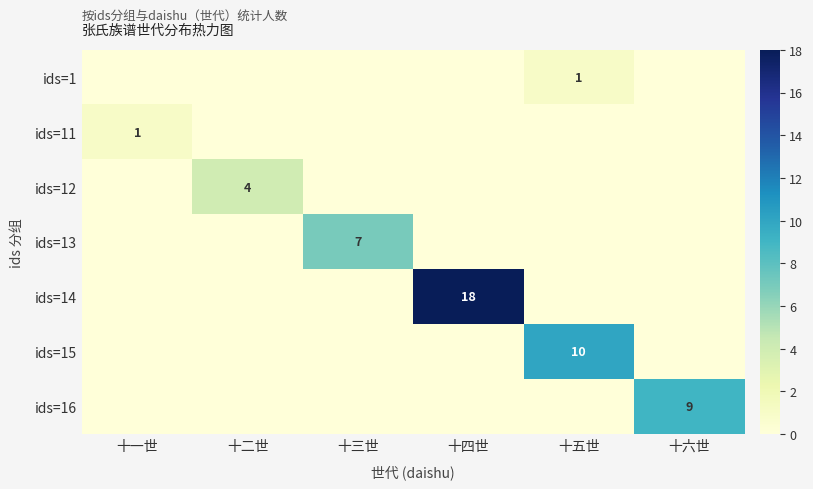

Count the ids=11 values in the range 0 to 1.

6